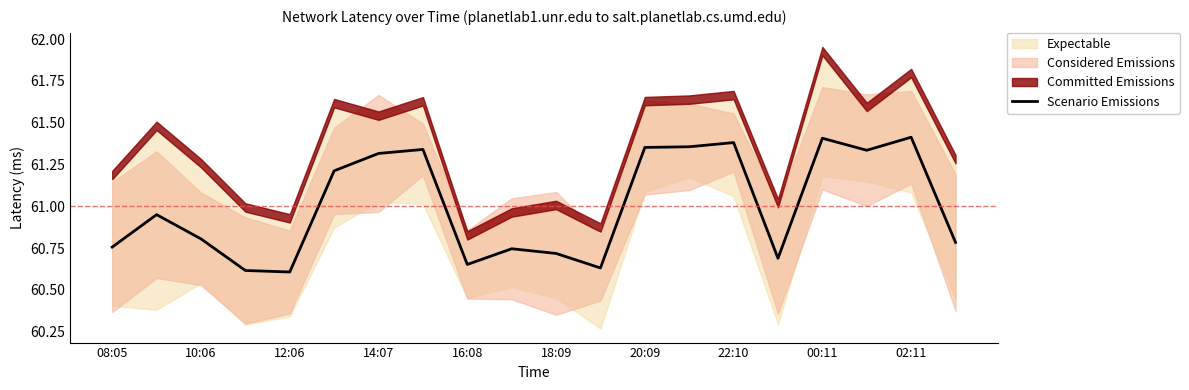

True or false: Scenario Emissions has a value of 61.3 at 14:07.

True